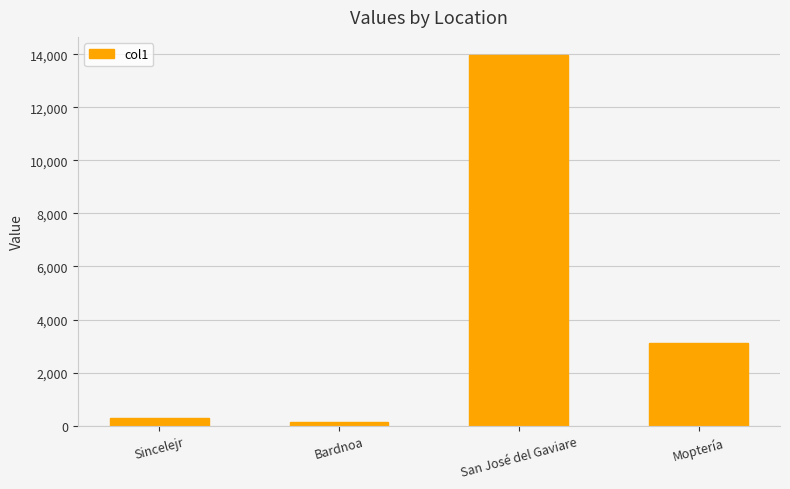

At which label does the data first exceed 3131?

San José del Gaviare